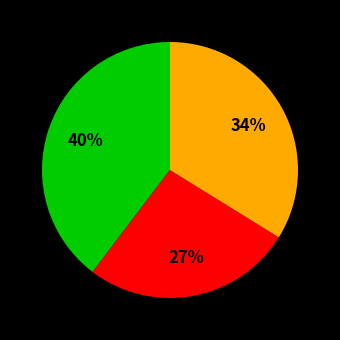

To the nearest percent, what is the difference between the largest and smallest slice percentages?

13%